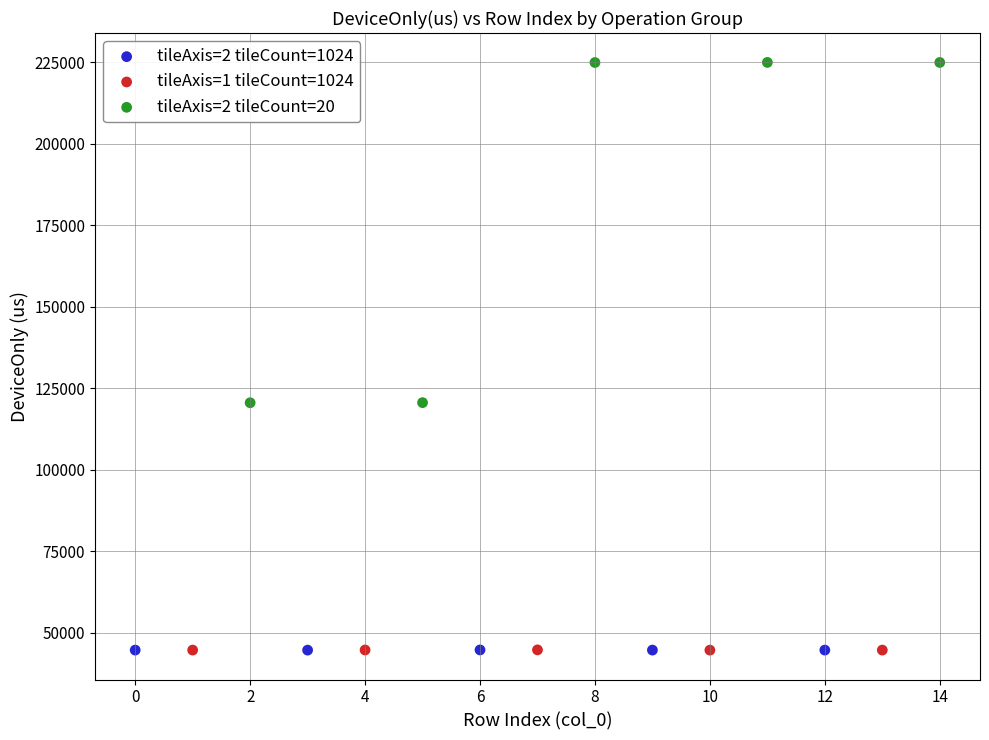

Which series contains the highest Y value?

tileAxis=2 tileCount=20